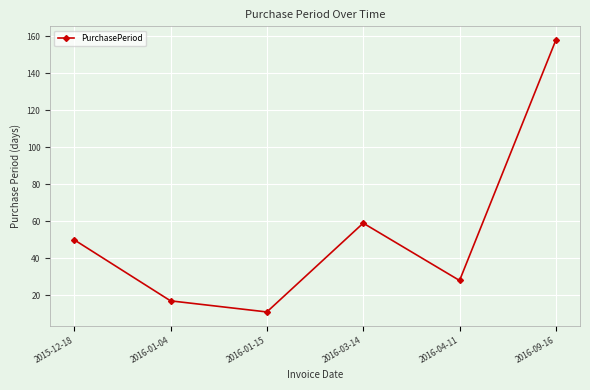

What is the smallest value displayed?

11